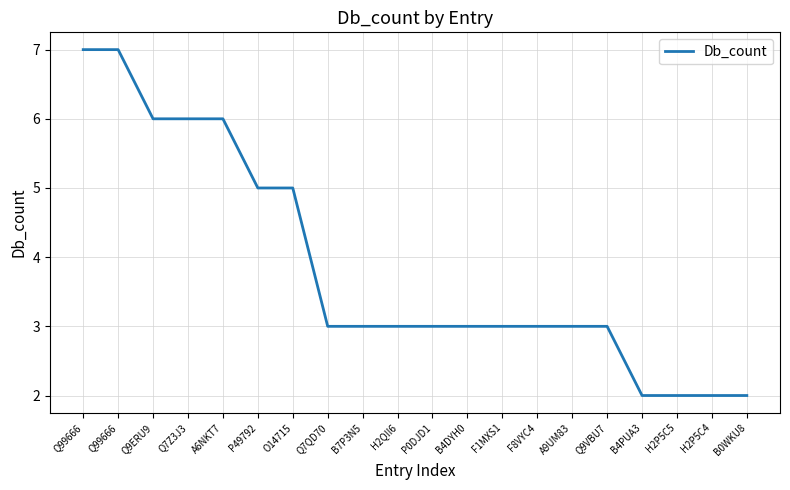

At which label is the value closest to 4?

P49792